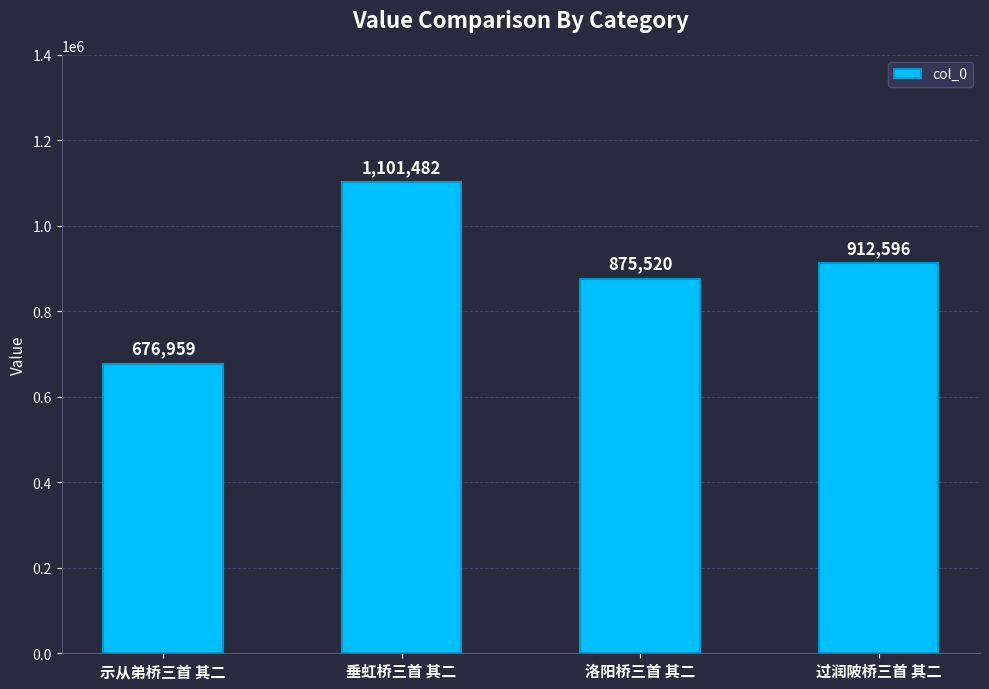

List the labels in order of value, smallest first.

示从弟桥三首 其二, 洛阳桥三首 其二, 过润陂桥三首 其二, 垂虹桥三首 其二